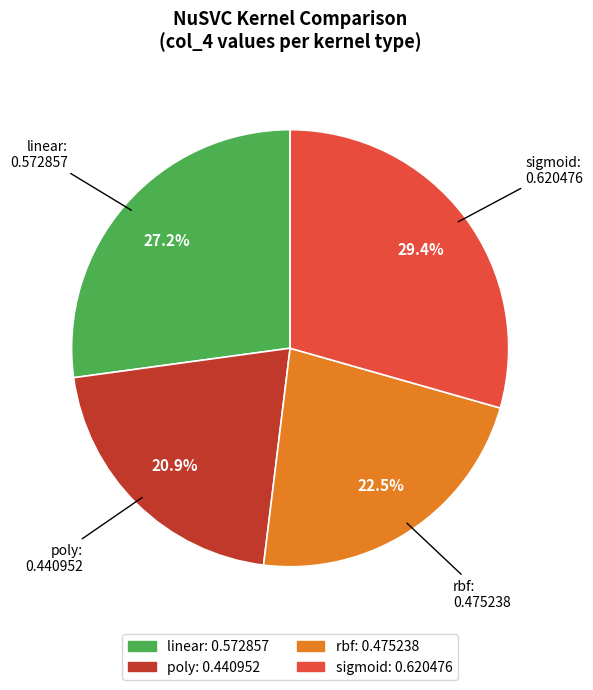

To the nearest percent, what portion does poly represent?

21%